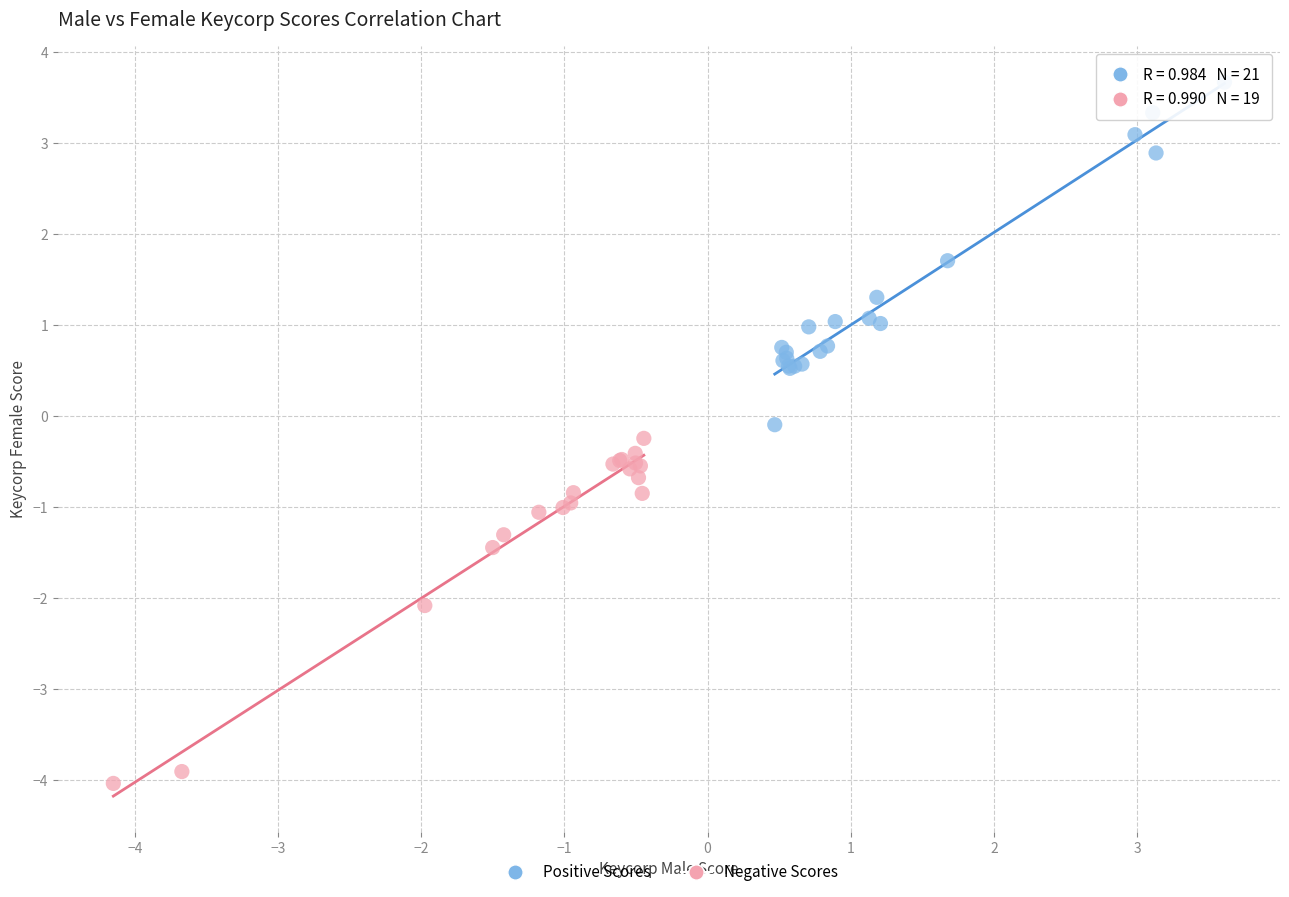

Which series reaches the minimum Y coordinate?

Negative Scores